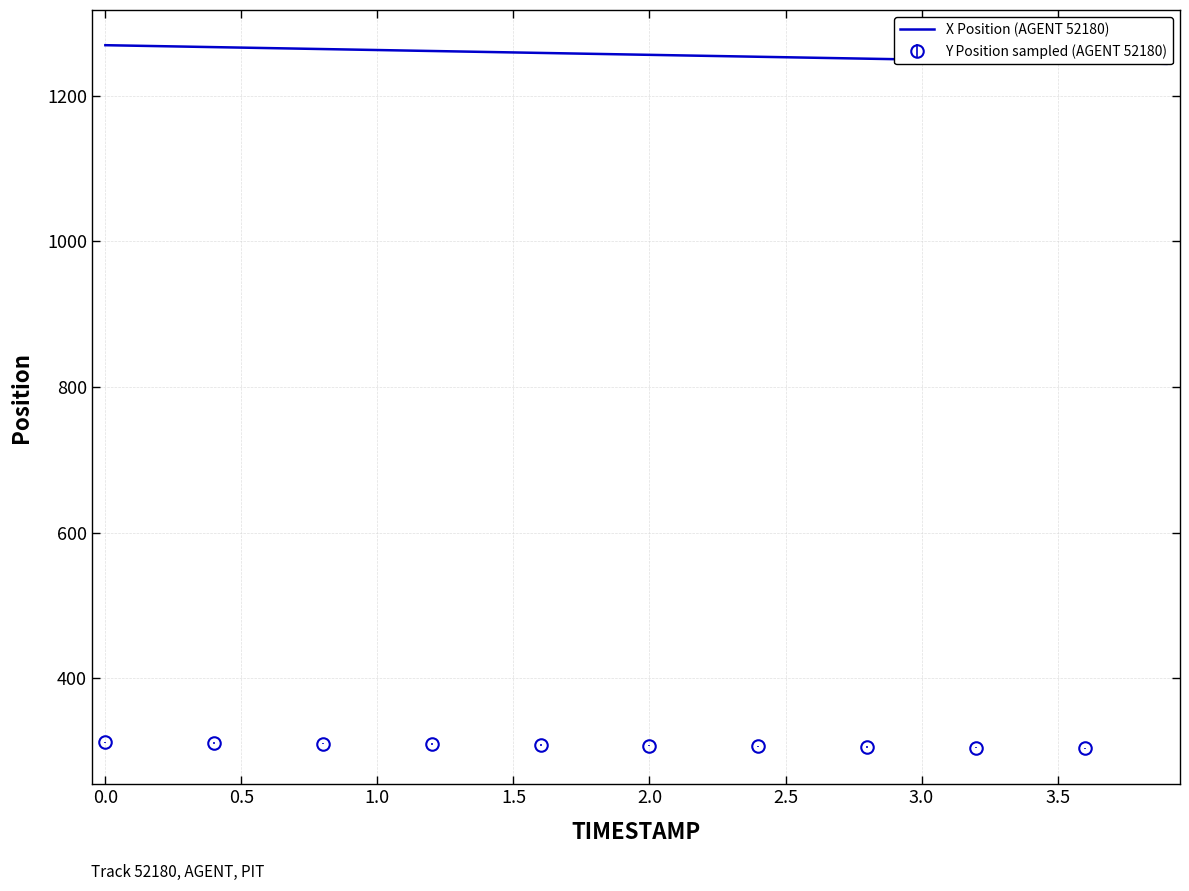

What is the minimum value for Y Position sampled (AGENT 52180)?

303.6